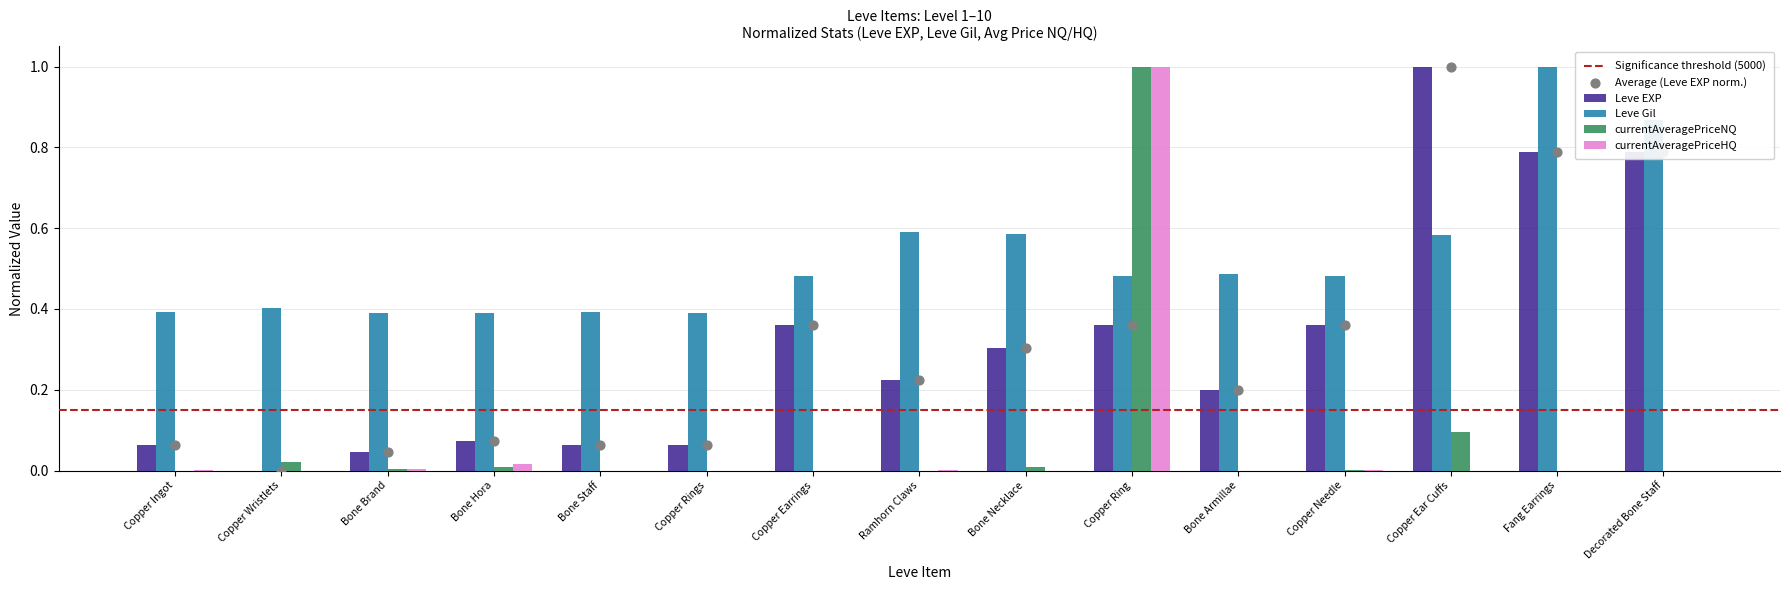

Which series has the widest spread of Y values?

currentAveragePriceNQ